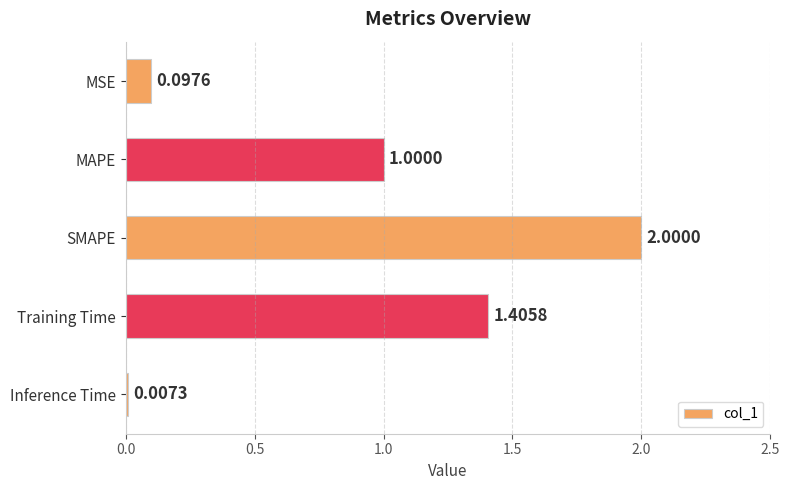

Which category has the highest value across all series?

SMAPE